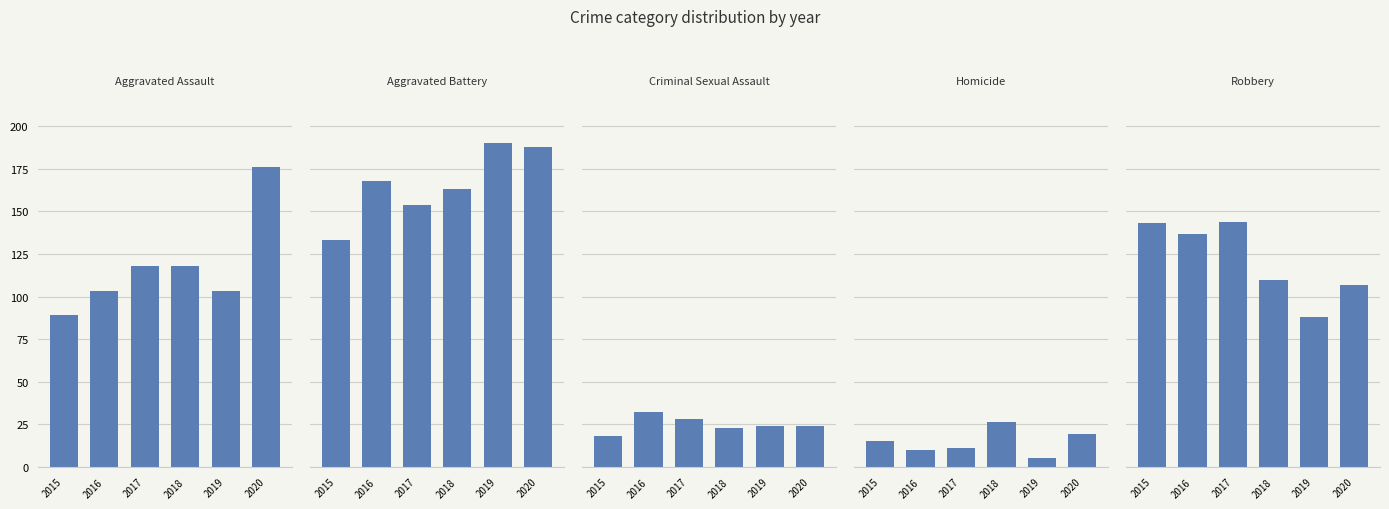

The value of Aggravated Assault at 2017 is 172. True or false?

False